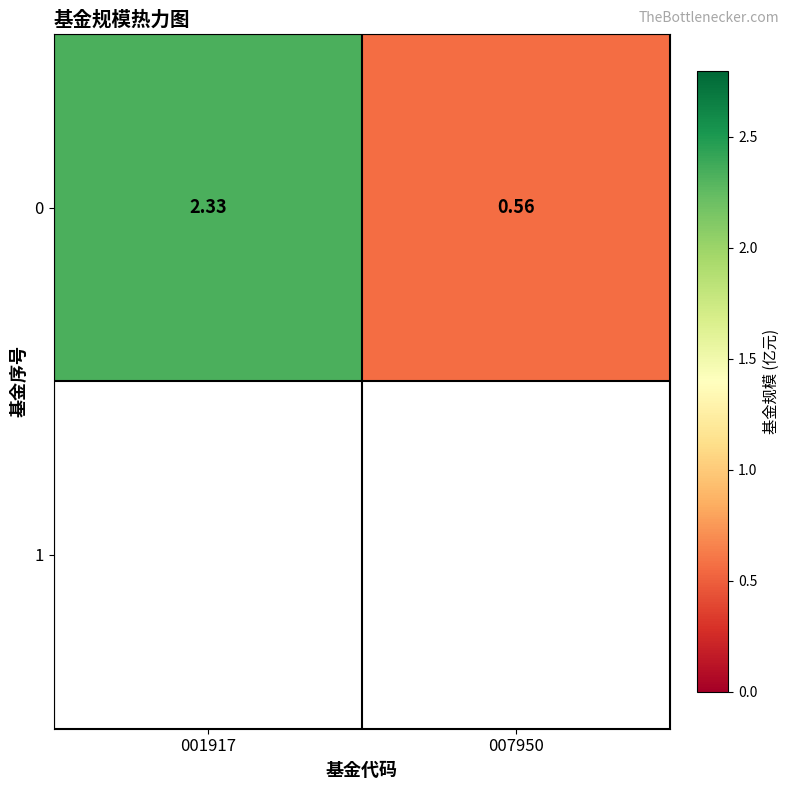

Rank the categories by value from highest to lowest.

001917, 007950